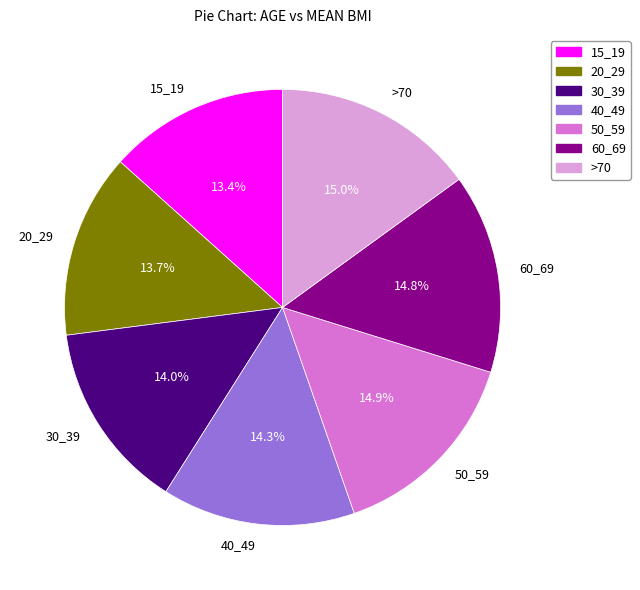

Is it true that 50_59 is 15% of the pie?

True